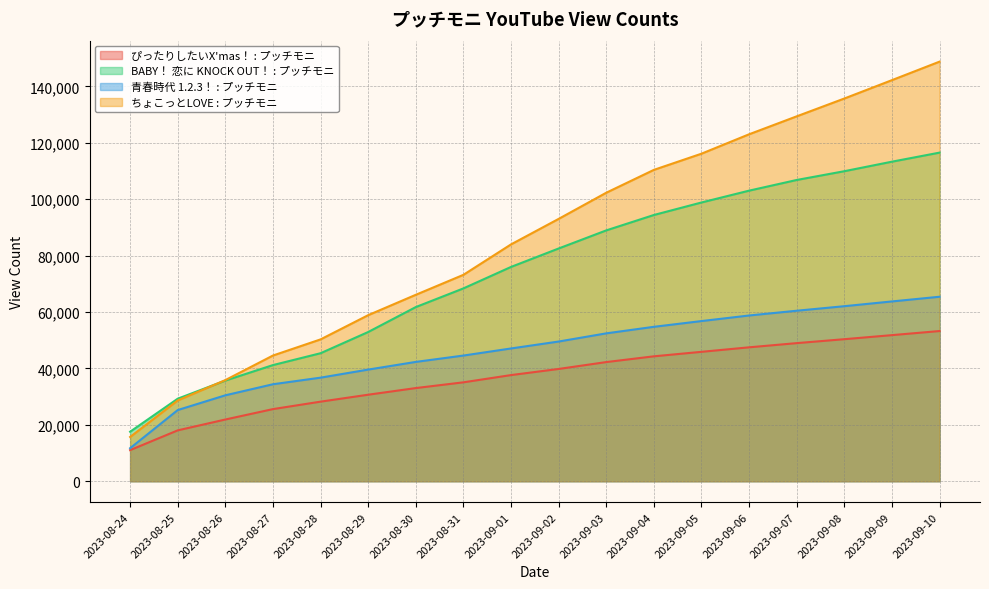

List the series in order of their peak value, highest first.

ちょこっとLOVE : プッチモニ, BABY！ 恋に KNOCK OUT！ : プッチモニ, 青春時代 1.2.3！ : プッチモニ, ぴったりしたいX'mas！ : プッチモニ